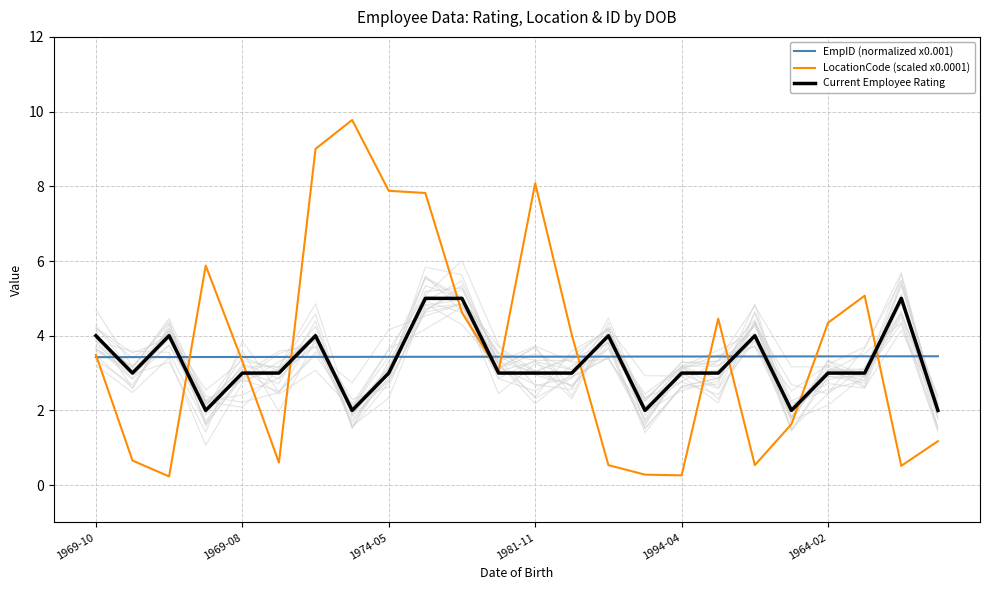

Count the Current Employee Rating values in the range 3 to 4.

16